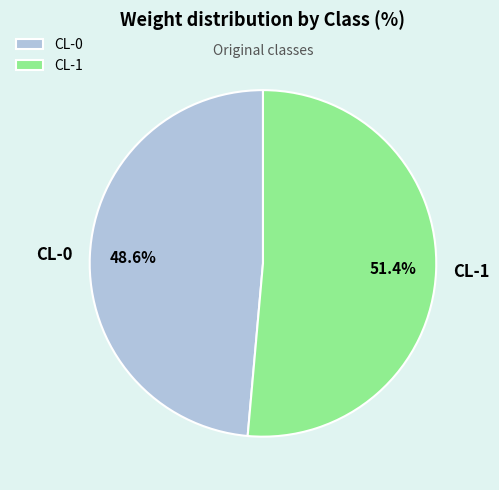

Rank the categories by value from highest to lowest.

CL-1, CL-0